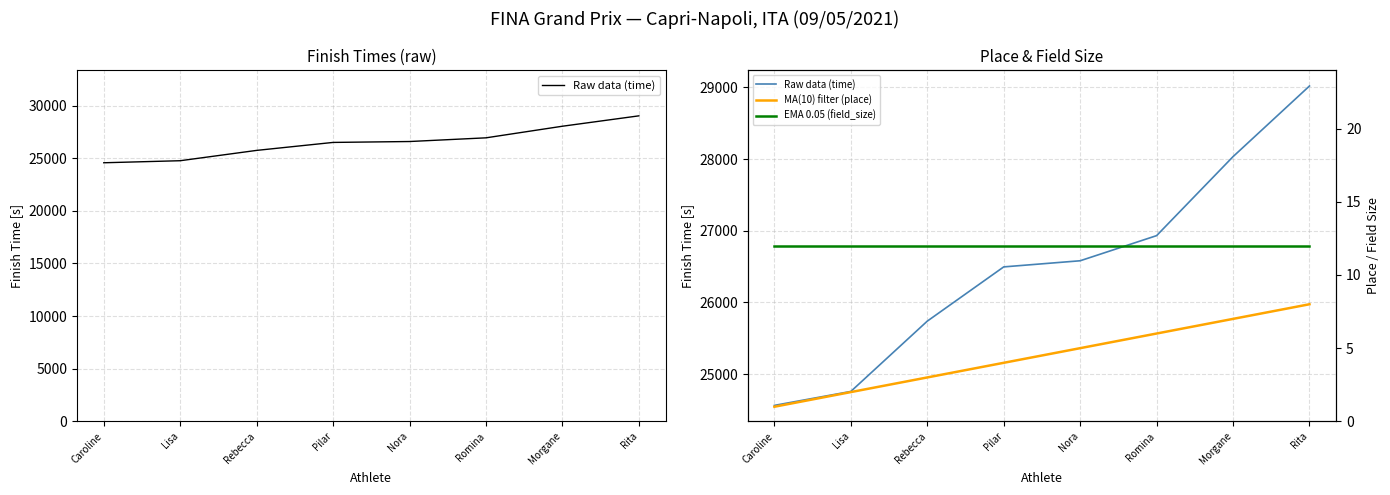

At how many categories does at least one series exceed 25904?

5